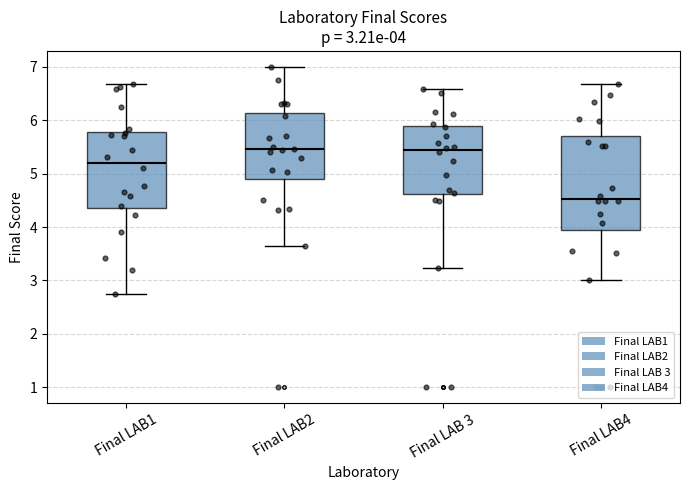

Which box is the tallest, from its lower edge to its upper edge?

Final LAB4